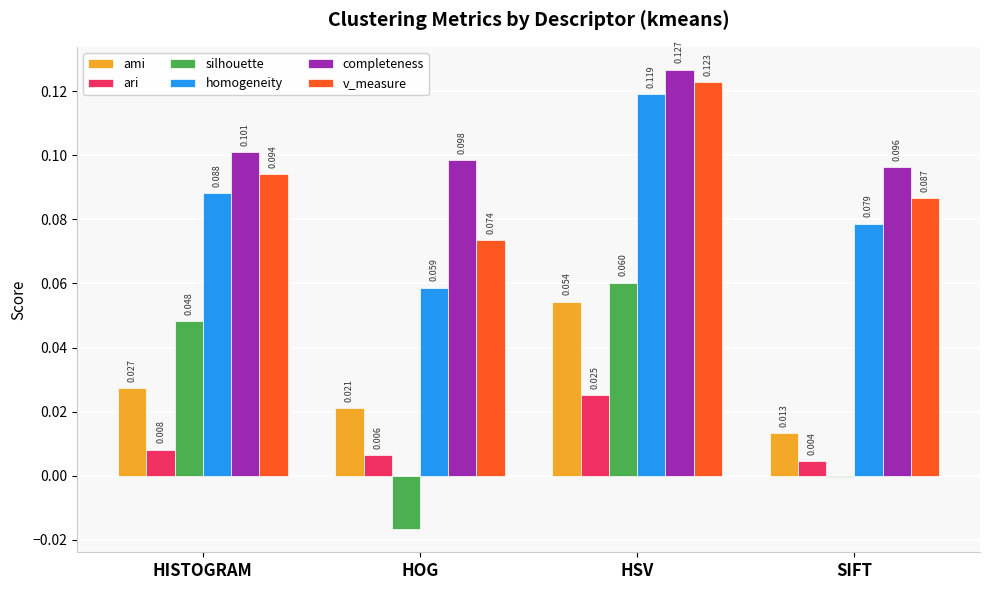

Which series has the largest total across all categories?

completeness